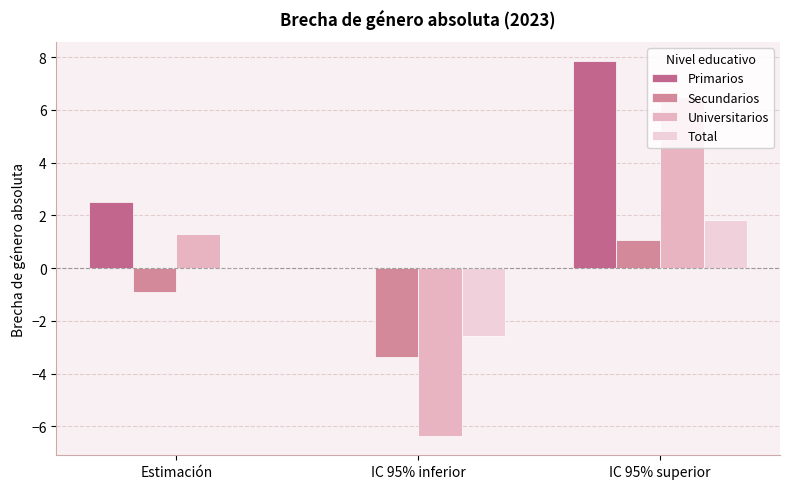

How many values in the Universitarios series exceed 1?

2